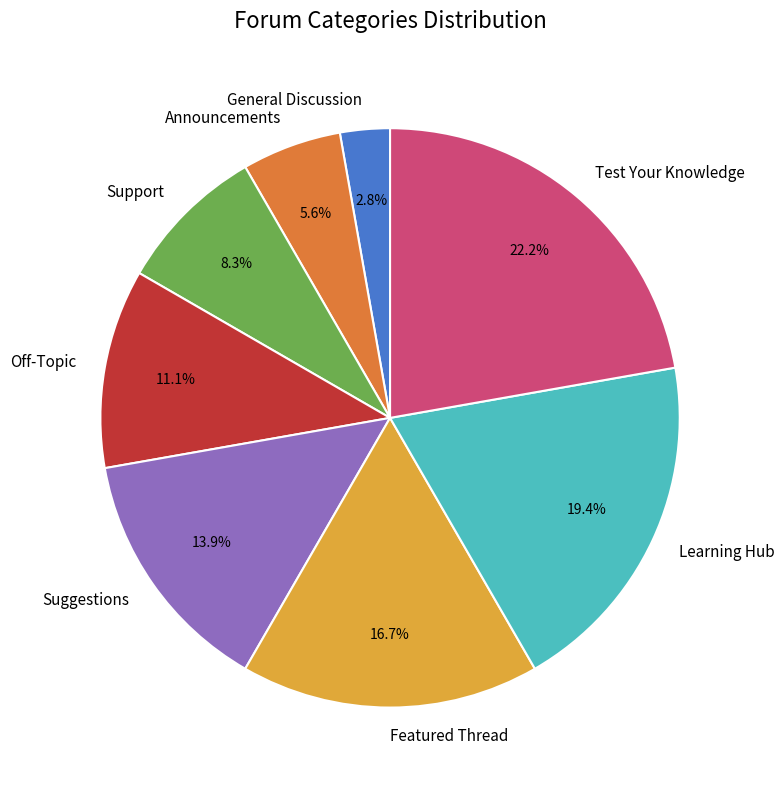

Which slice is the smallest?

General Discussion